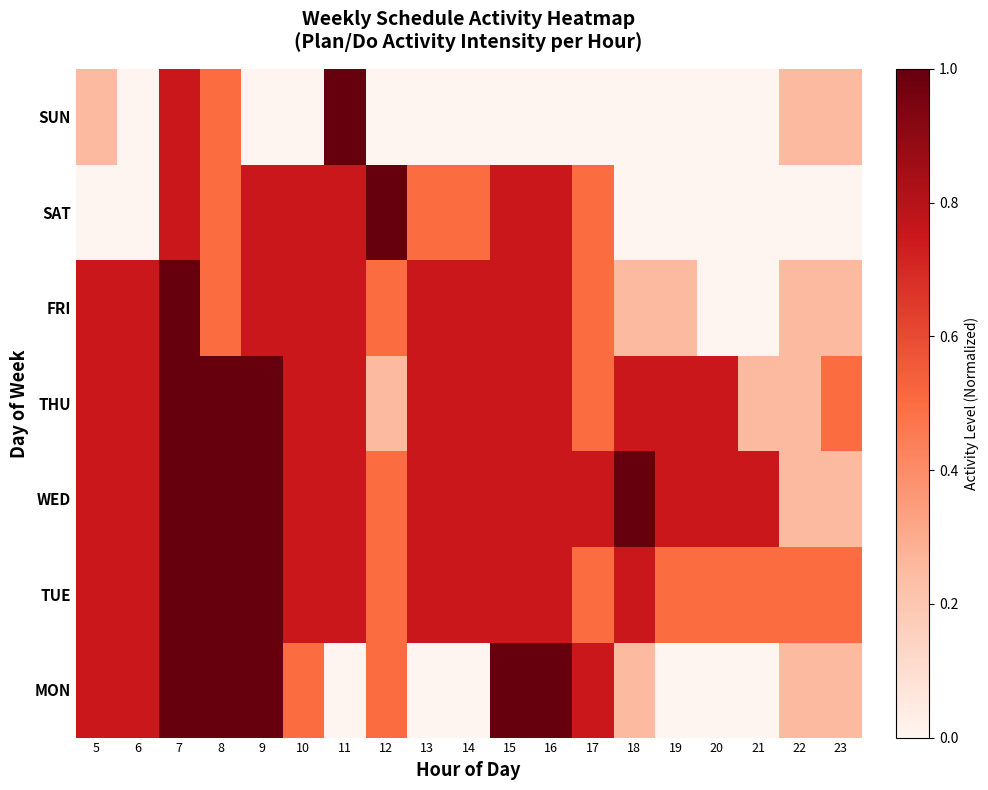

At how many categories does at least one series exceed 0?

19